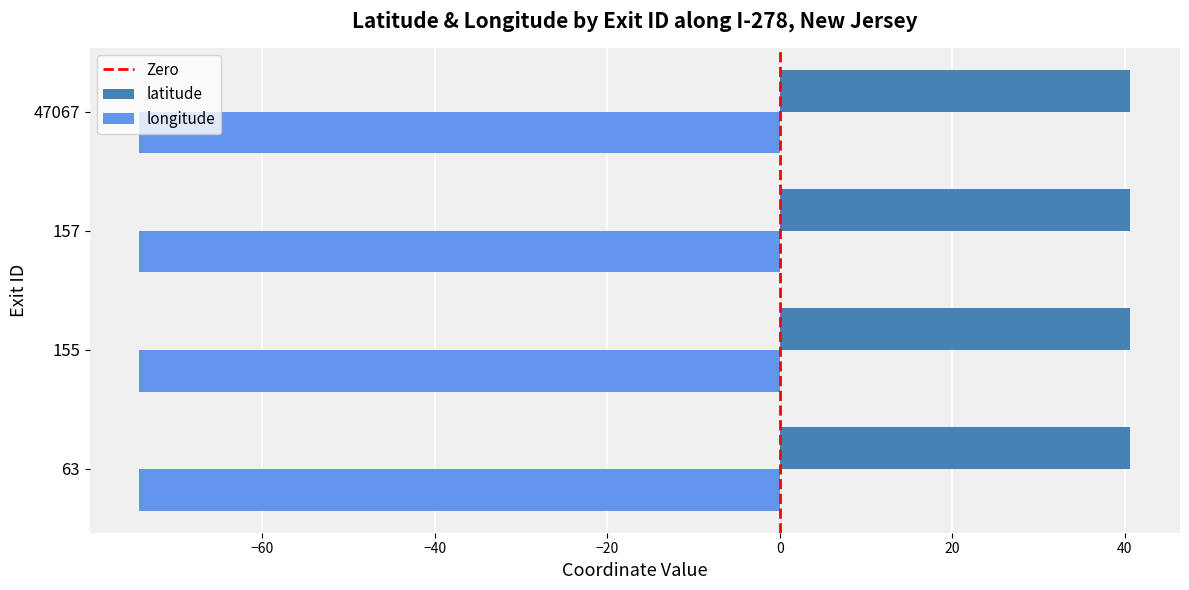

Is the value of longitude at 157 greater than the value of latitude at 155?

No